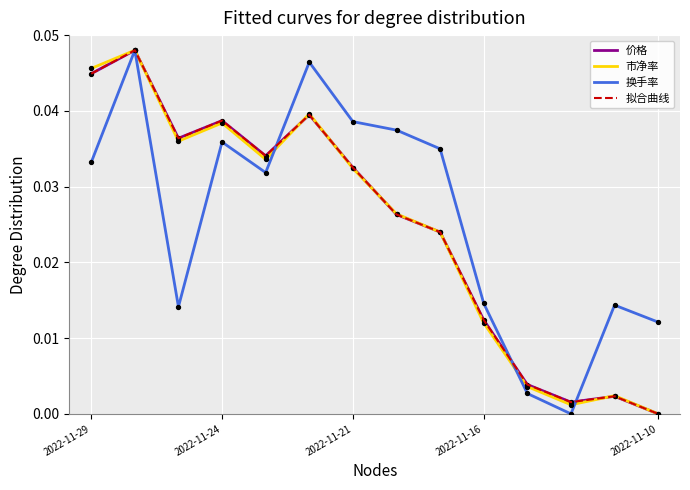

Does the chart have visible grid lines?

Yes